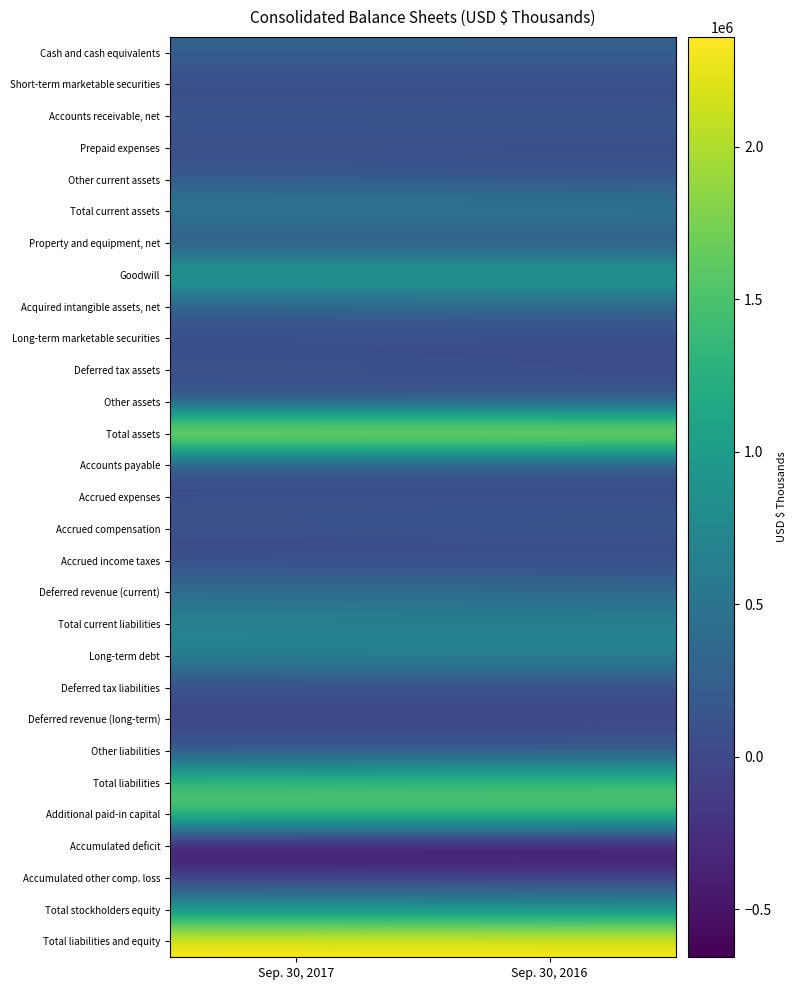

Between Sep. 30, 2016 and Sep. 30, 2017, which is larger?

Sep. 30, 2017